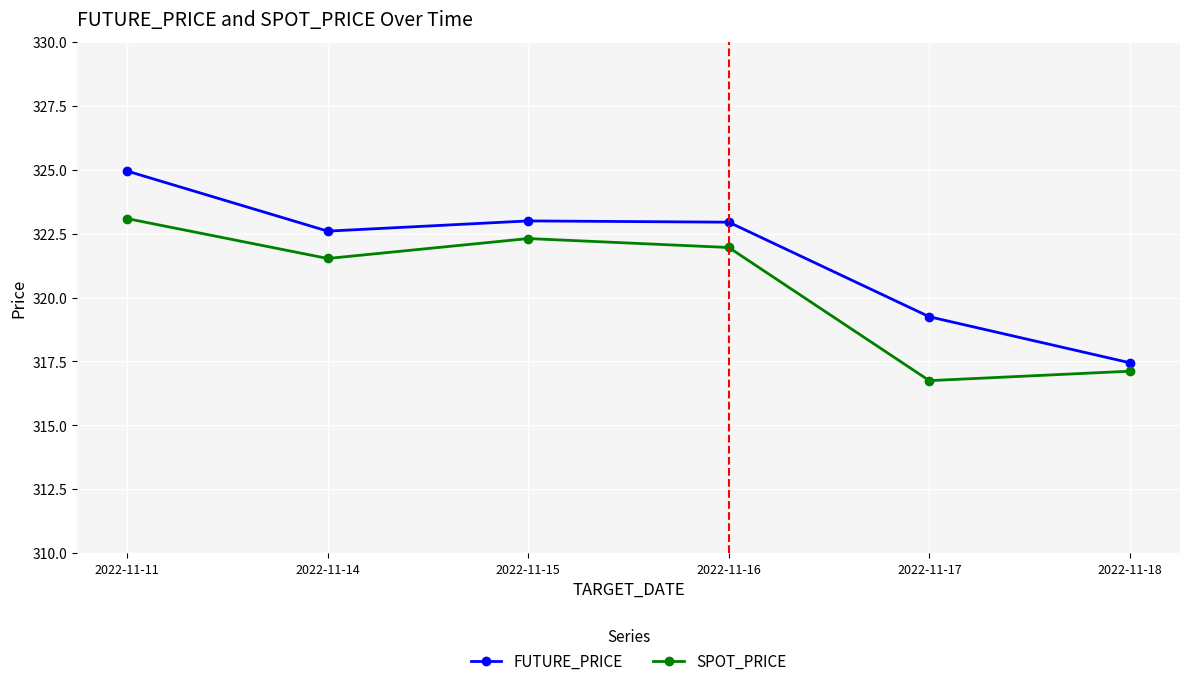

Which series has the largest range (max minus min)?

FUTURE_PRICE